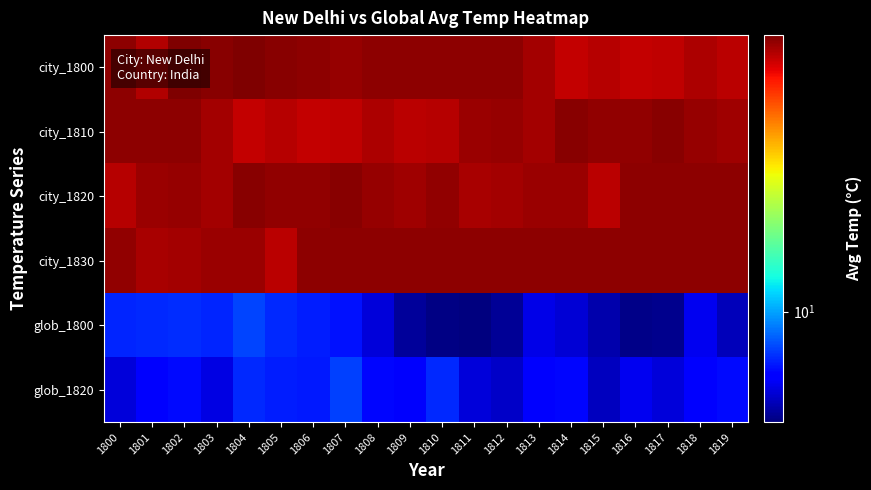

Reading left to right, list all the values displayed in this chart.

city_1800: 1800=25.2	1801=24.2	1802=25.6	1803=25.4	1804=25.7	1805=25.3	1806=25.2	1807=25.0	1808=25.2	1809=25.2	1810=25.2	1811=25.2	1812=25.2	1813=24.6	1814=23.7	1815=24.1	1816=23.7	1817=23.9	1818=24.4	1819=23.9
city_1810: 1800=25.2	1801=25.2	1802=25.2	1803=24.6	1804=23.7	1805=24.1	1806=23.7	1807=23.9	1808=24.4	1809=23.9	1810=24.1	1811=24.8	1812=24.9	1813=24.6	1814=25.3	1815=25.1	1816=25.1	1817=25.4	1818=24.9	1819=24.7
city_1820: 1800=24.1	1801=24.8	1802=24.9	1803=24.6	1804=25.3	1805=25.1	1806=25.1	1807=25.4	1808=24.9	1809=24.7	1810=25.1	1811=24.4	1812=24.6	1813=24.9	1814=24.8	1815=23.9	1816=25.2	1817=25.2	1818=25.2	1819=25.2
city_1830: 1800=25.1	1801=24.4	1802=24.6	1803=24.9	1804=24.8	1805=23.9	1806=25.2	1807=25.2	1808=25.2	1809=25.2	1810=25.2	1811=25.2	1812=25.2	1813=25.2	1814=25.2	1815=25.2	1816=25.2	1817=25.2	1818=25.2	1819=25.2
glob_1800: 1800=8.5	1801=8.6	1802=8.6	1803=8.5	1804=8.8	1805=8.6	1806=8.4	1807=8.3	1808=7.6	1809=7.1	1810=6.9	1811=6.9	1812=7.0	1813=7.7	1814=7.6	1815=7.2	1816=6.9	1817=7.0	1818=7.8	1819=7.4
glob_1820: 1800=7.6	1801=8.1	1802=8.2	1803=7.7	1804=8.6	1805=8.4	1806=8.4	1807=8.8	1808=8.2	1809=7.9	1810=8.5	1811=7.6	1812=7.5	1813=8.0	1814=8.2	1815=7.4	1816=7.8	1817=7.6	1818=8.1	1819=8.2